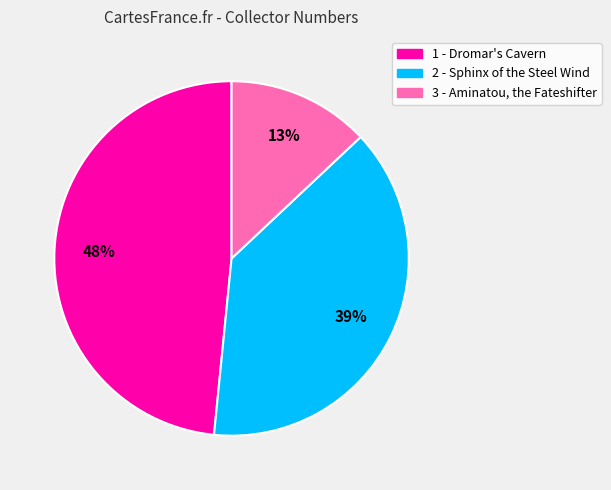

Is it true that 2 - Sphinx of the Steel Wind is 39% of the pie?

True